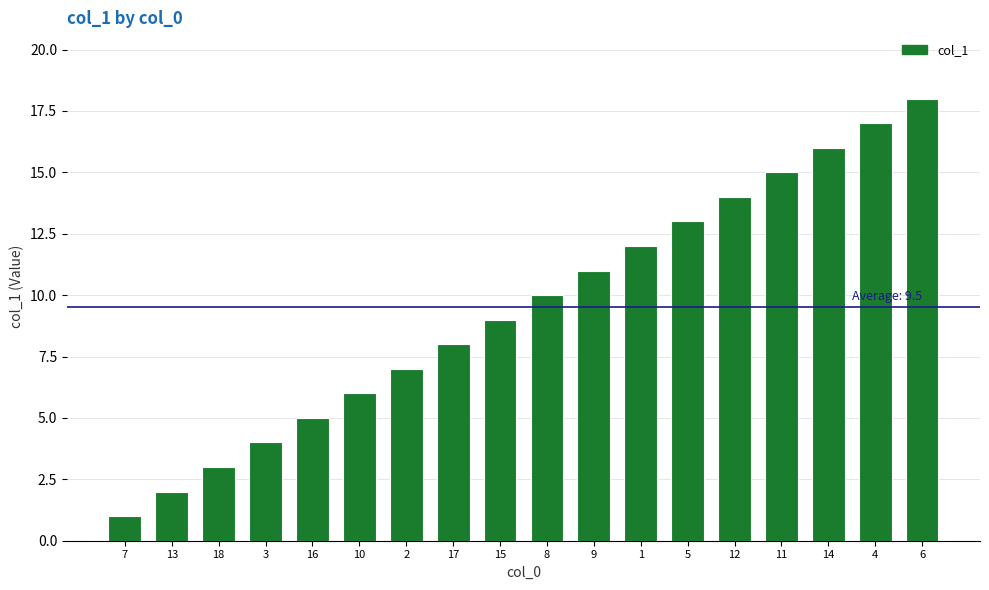

How many values are below 10?

9